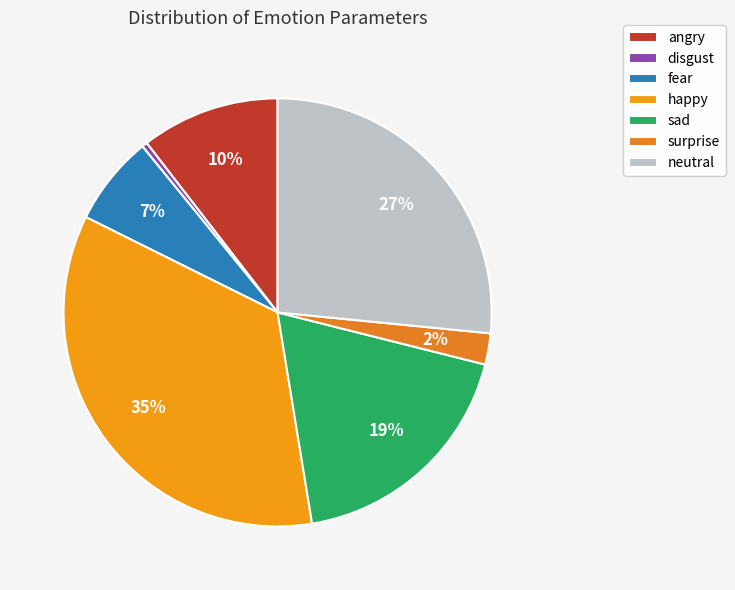

How many slices are in this pie chart?

7